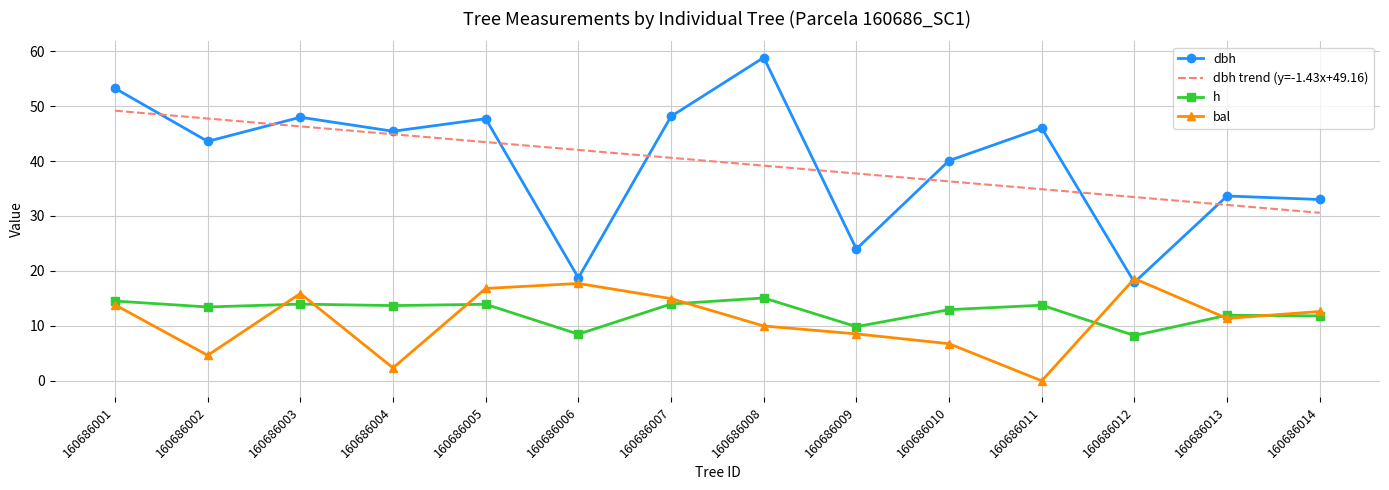

At how many categories does at least one series exceed 30?

14